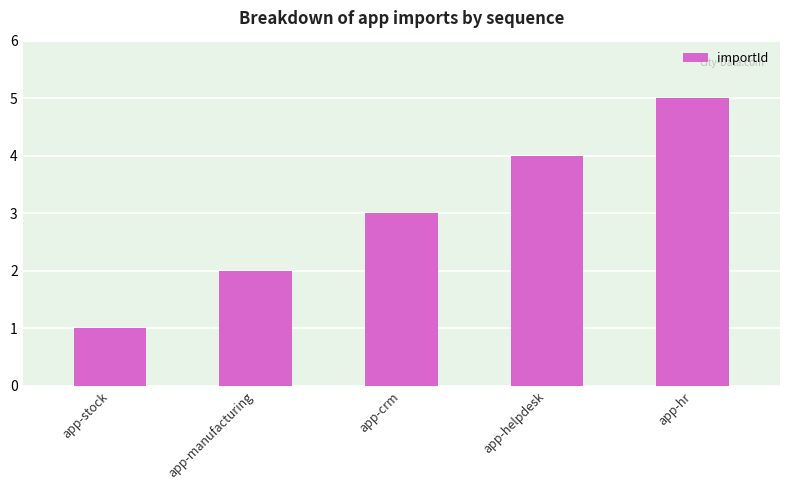

The chart shows a value of 2 at app-crm. True or false?

False